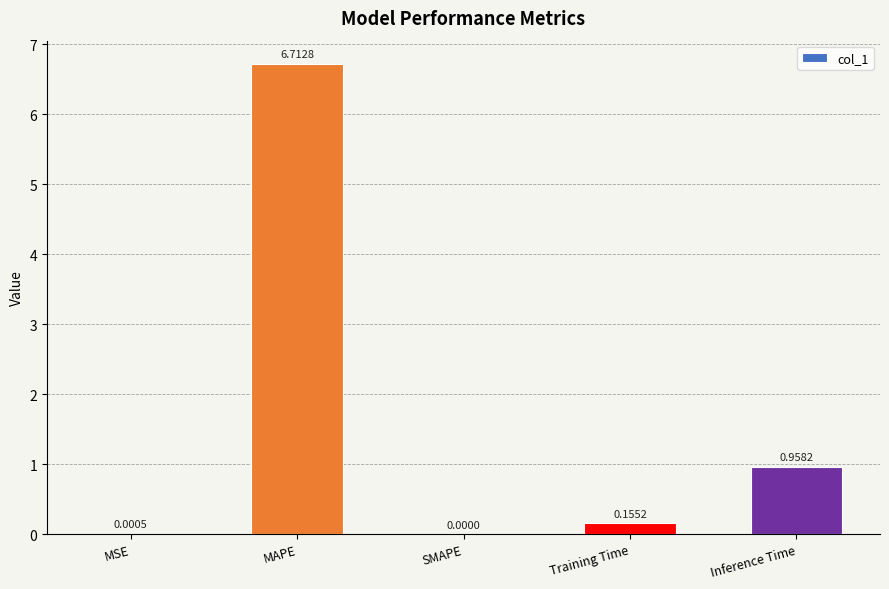

Where is the data nearest to the value 3?

Inference Time